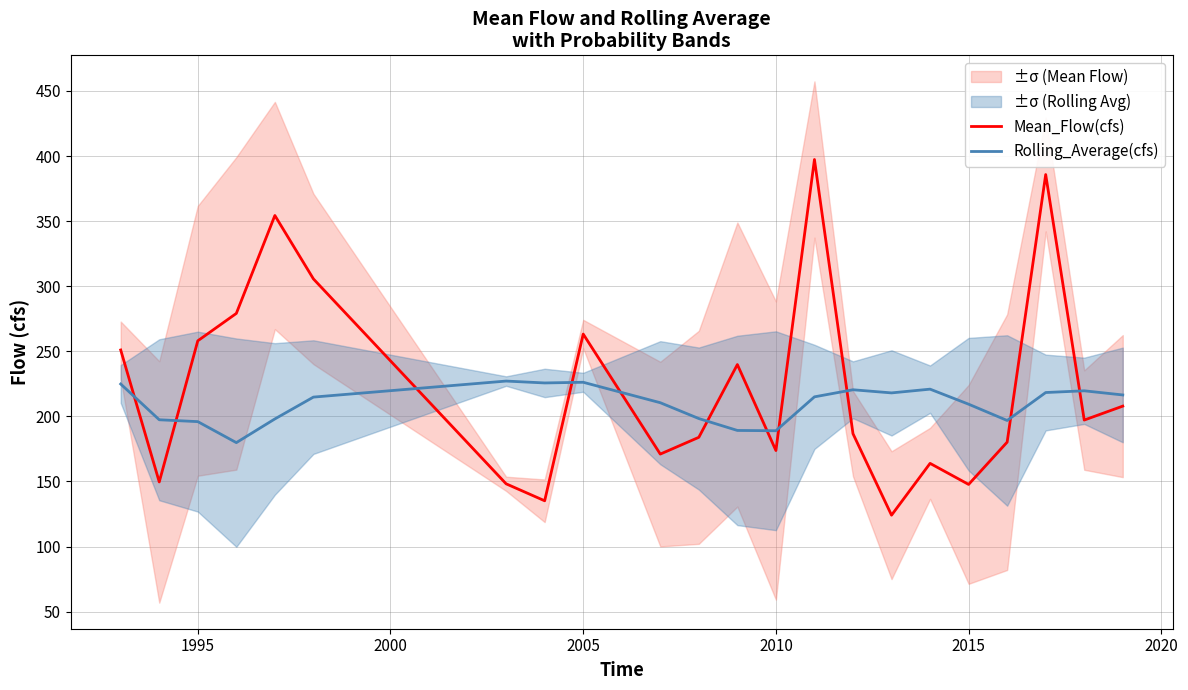

How many lines are shown in the chart?

2